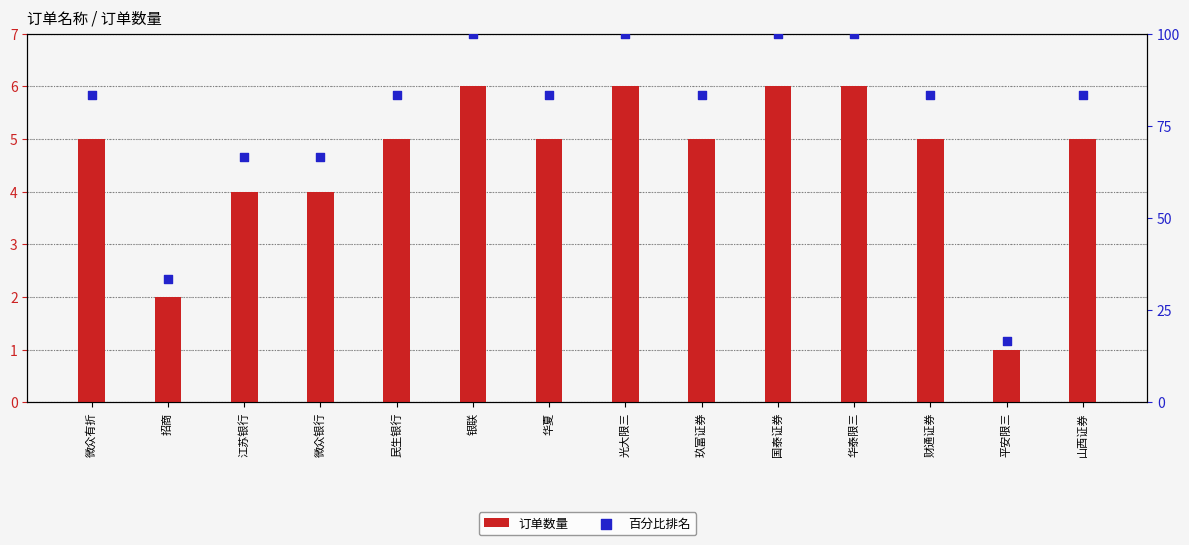

Which series contains the lowest Y value?

订单数量